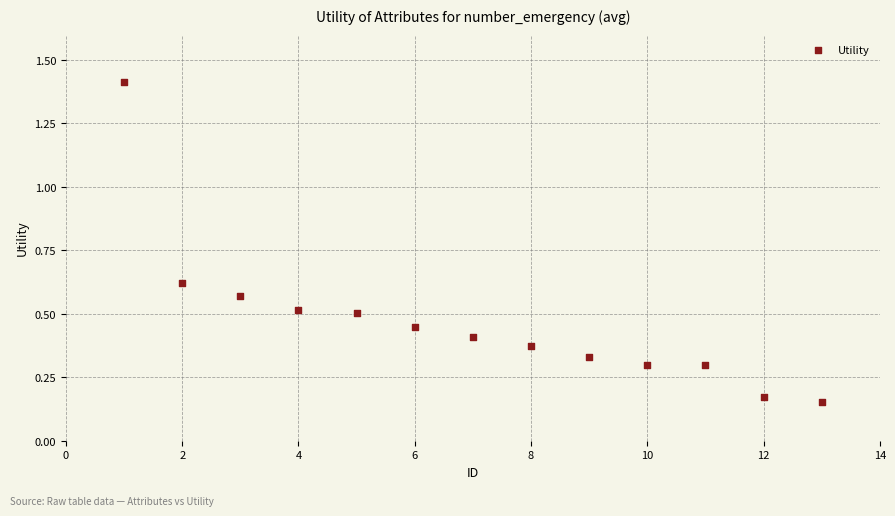

What is the range of X values (max minus min)?

12.0